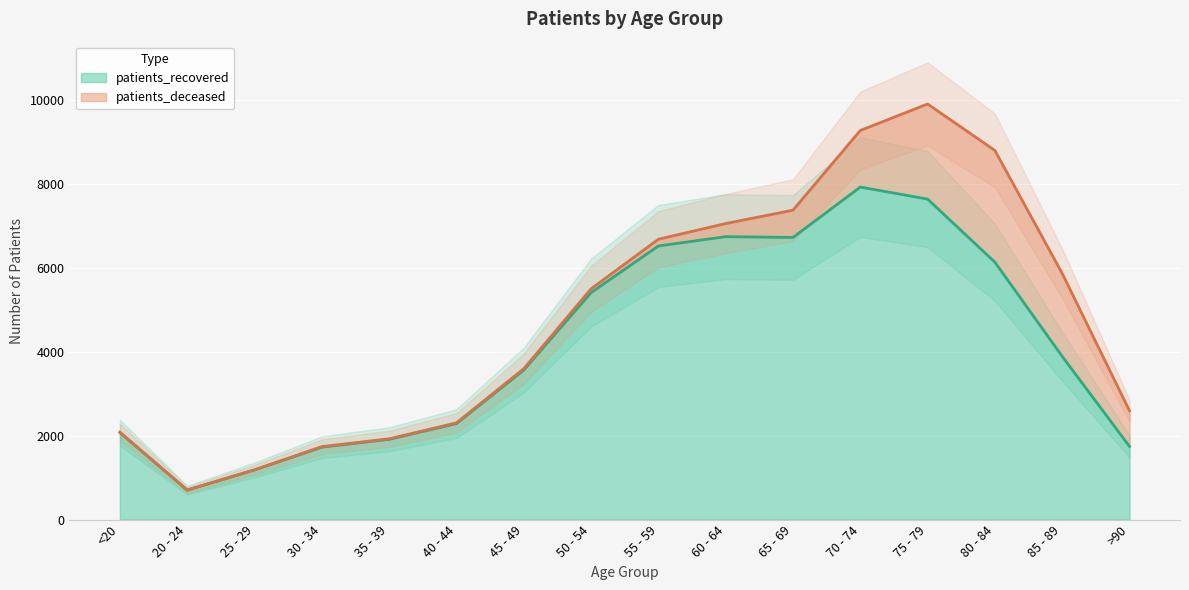

What is the difference between the maximum and minimum values?

7218